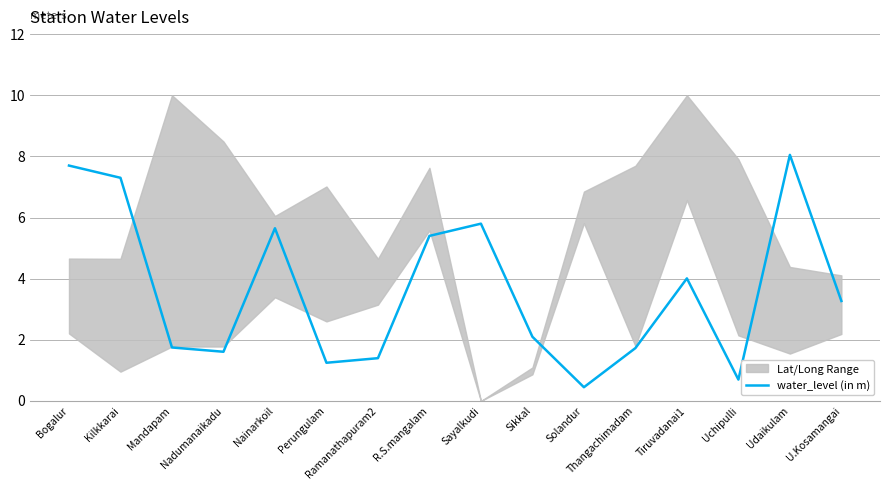

Where does the data first go above 3?

Bogalur